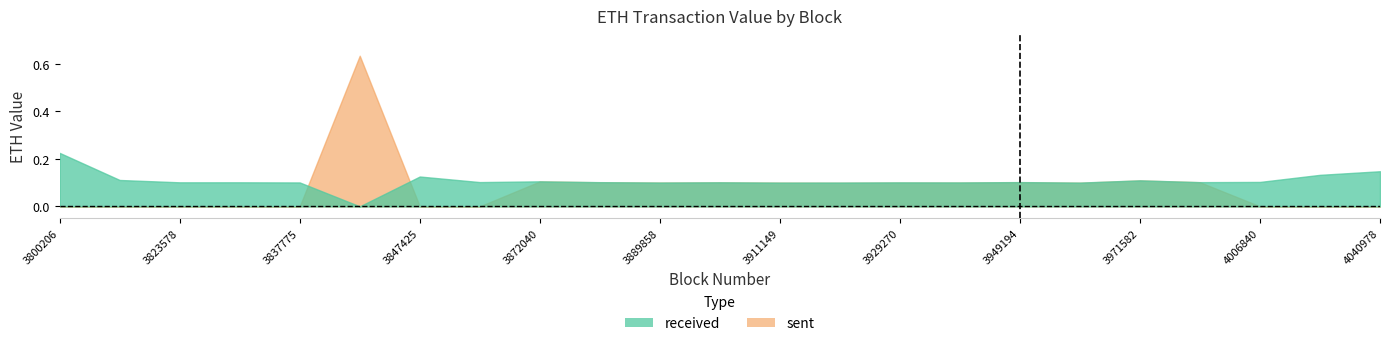

Which series has the widest spread of values?

sent